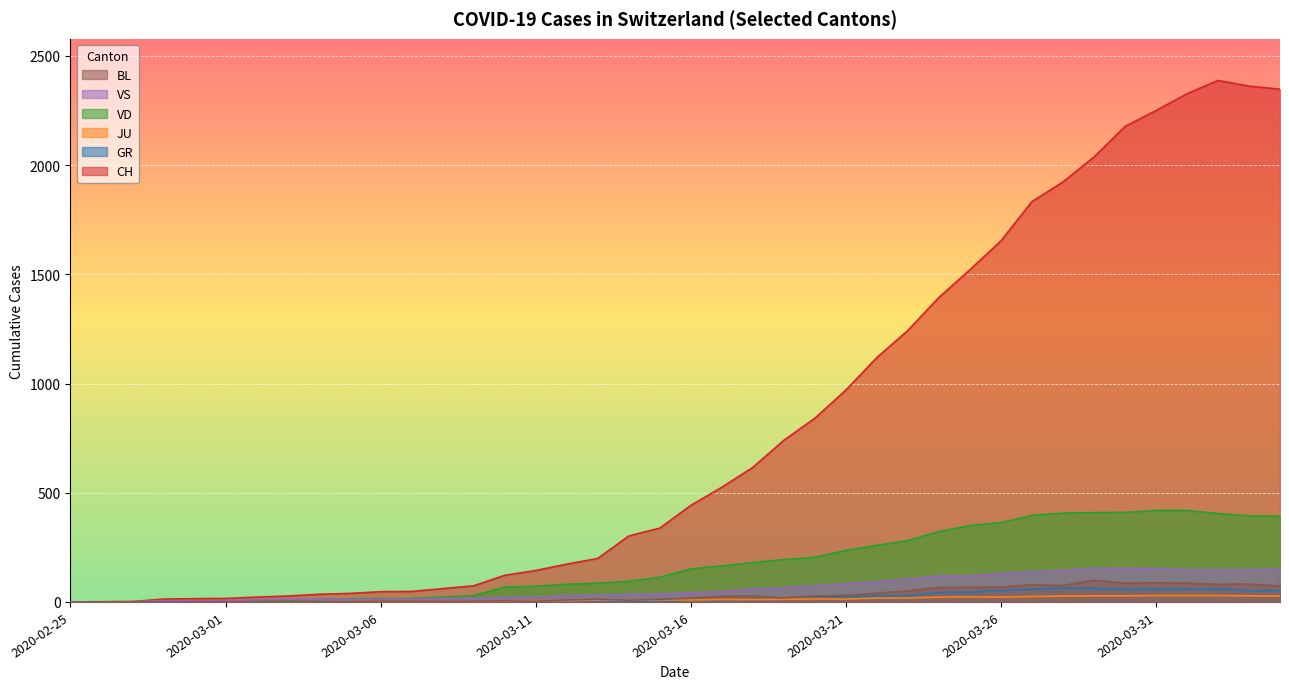

True or false: BL and VS intersect in this chart.

False